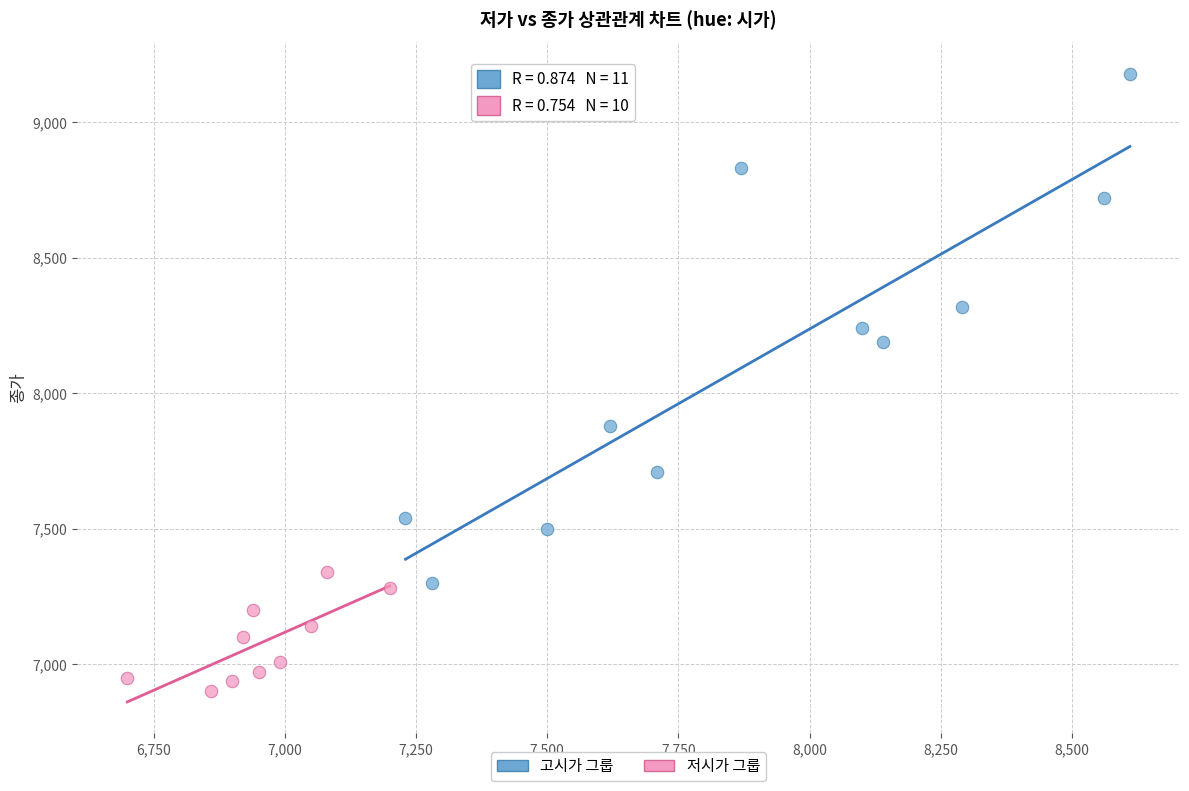

What are all the series names shown in the legend?

고시가 그룹, 저시가 그룹